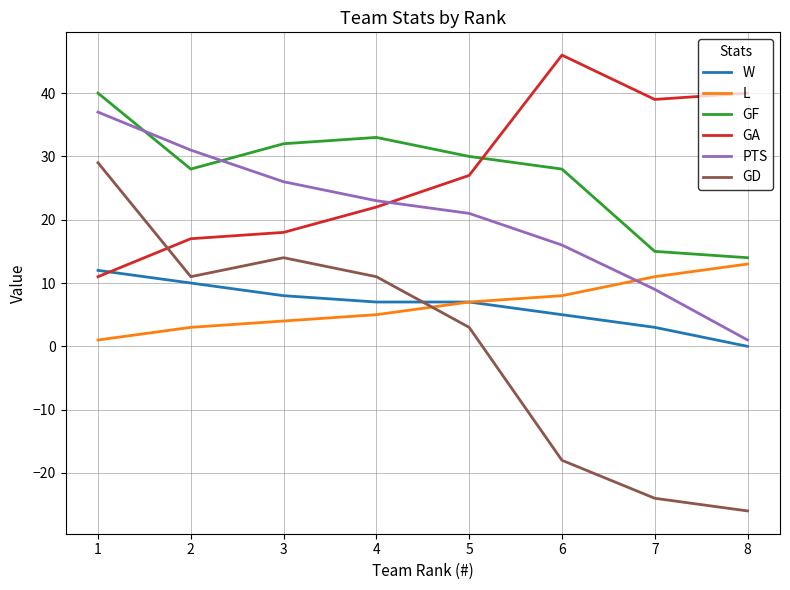

Where does the PTS series first go above 23?

1